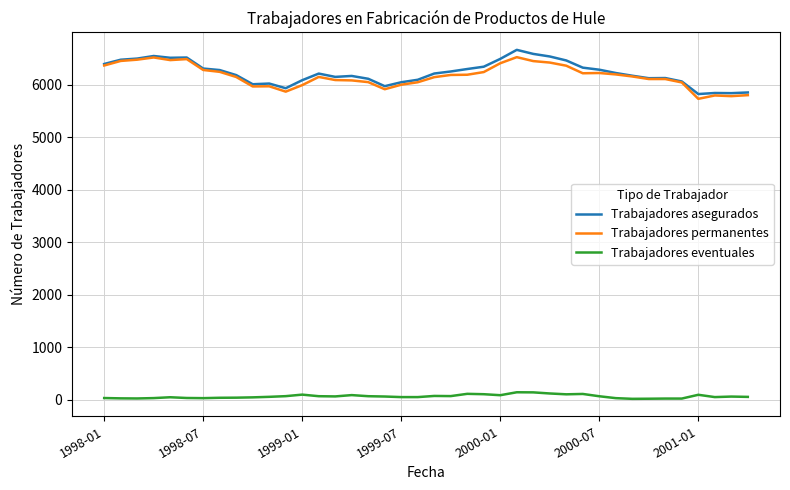

True or false: Trabajadores eventuales and Trabajadores permanentes intersect in this chart.

False